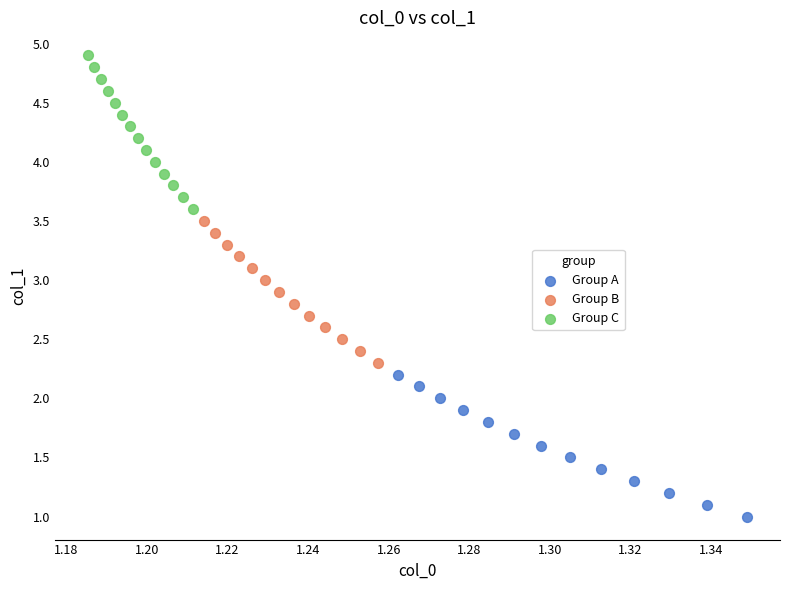

Which series contains the lowest Y value?

Group A